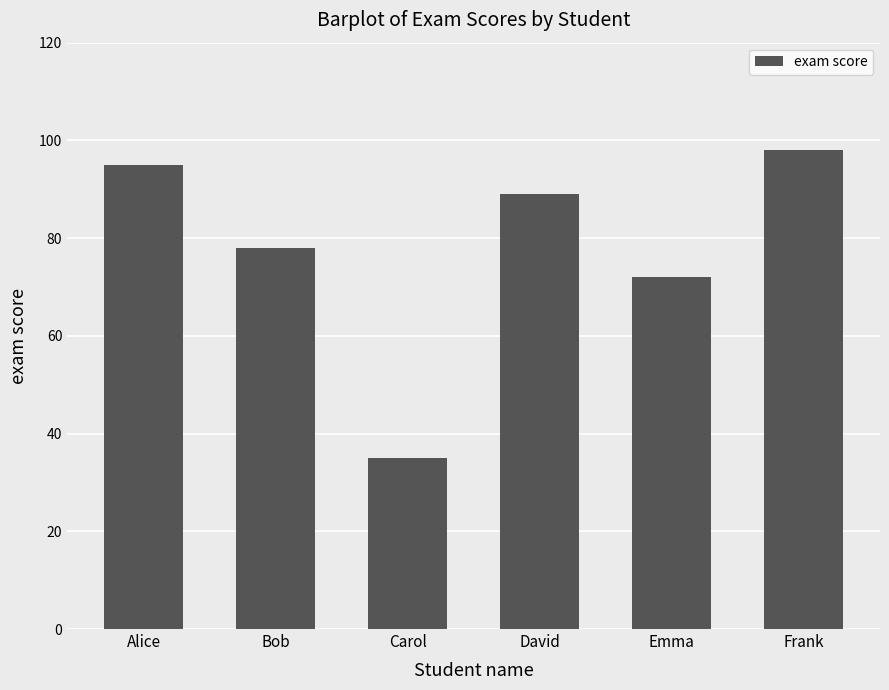

How many distinct data groups are displayed?

1